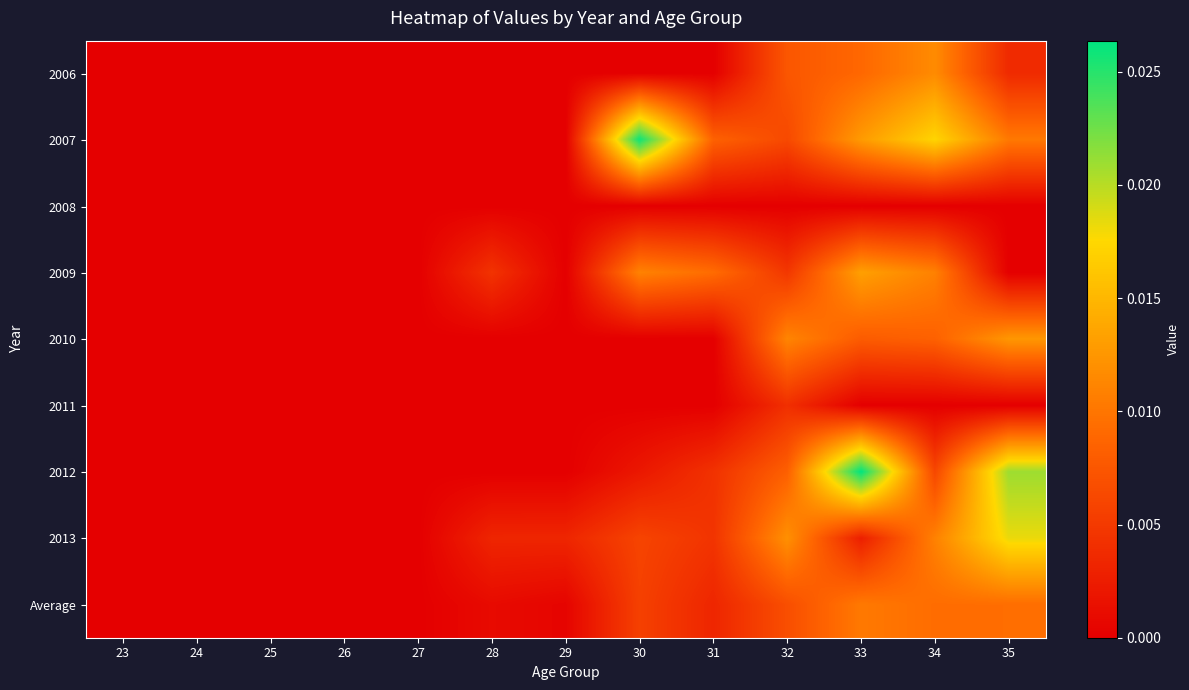

Between 34 and 35, which series saw the biggest shift?

2012